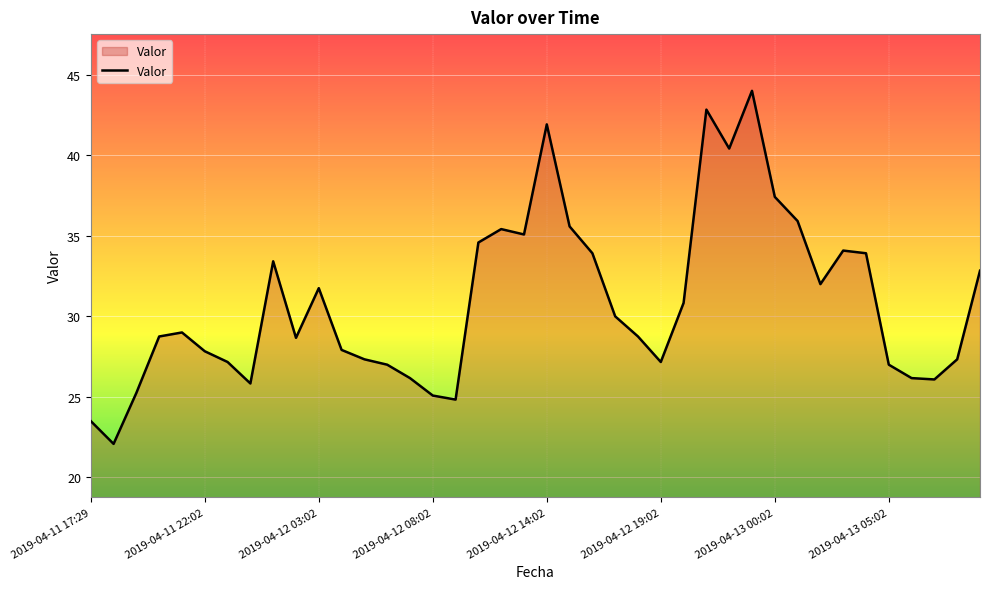

What is the difference between the maximum and minimum values?

21.9